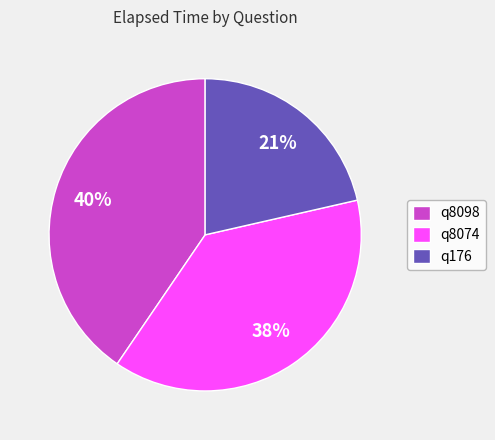

What percentage is the q8074 slice, to the nearest percent?

38%